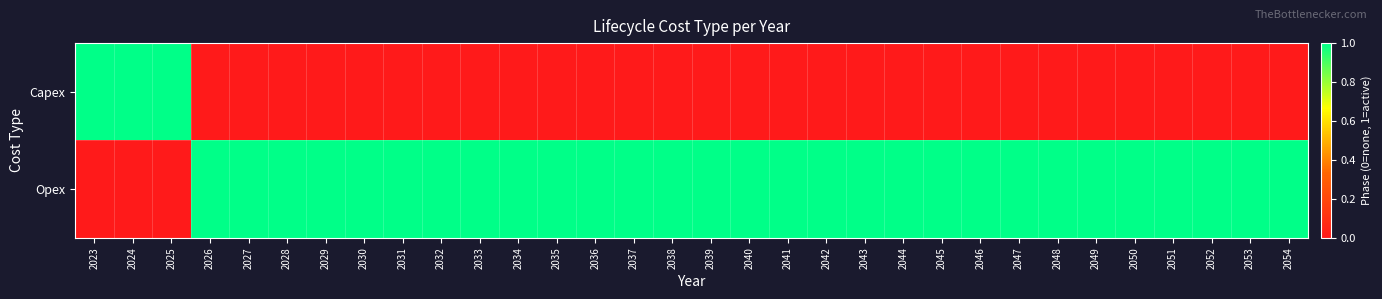

How many distinct data groups are displayed?

2